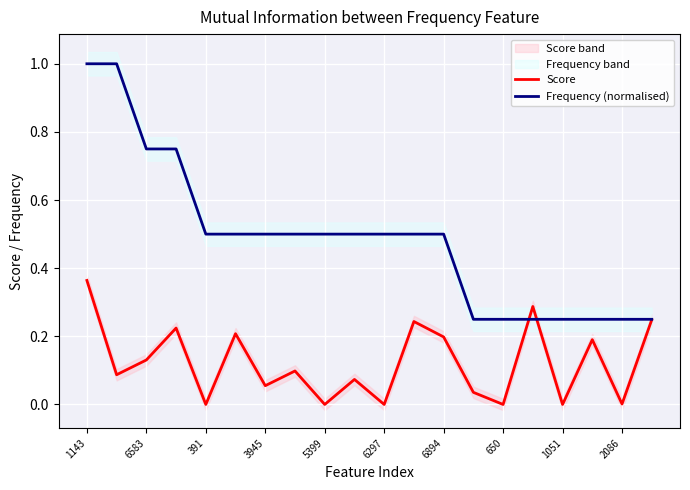

The Score series shows 0.0 at 3945. True or false?

False